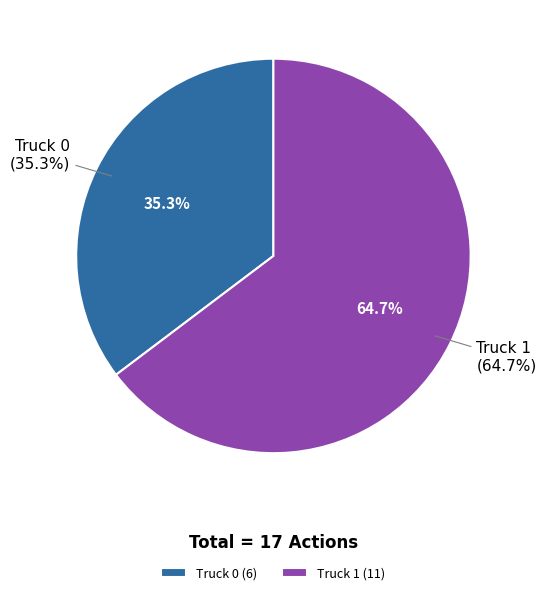

How much of the chart is everything except Truck 1?

35.3%